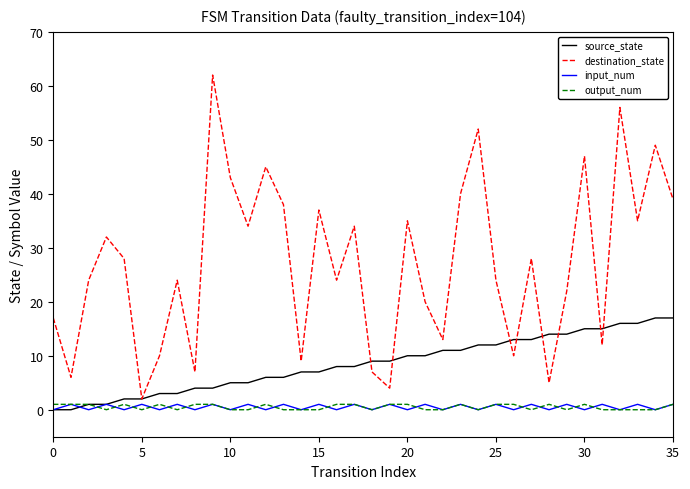

How many series are shown in this chart?

4